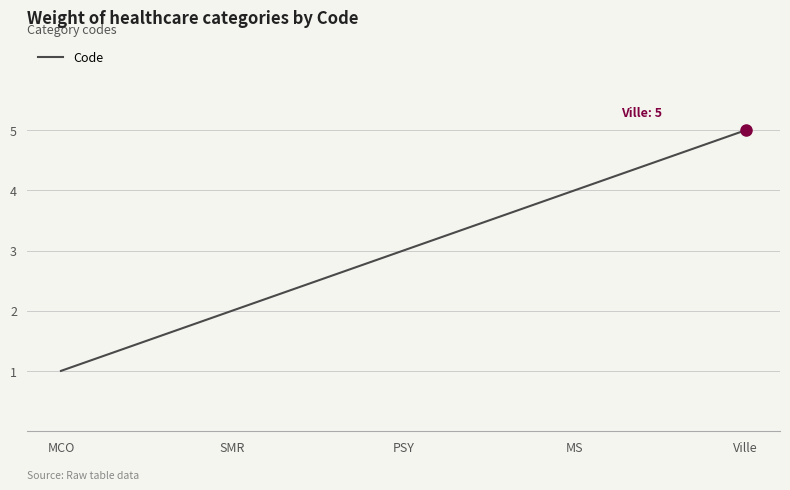

At which category does the chart reach its minimum across all series?

MCO